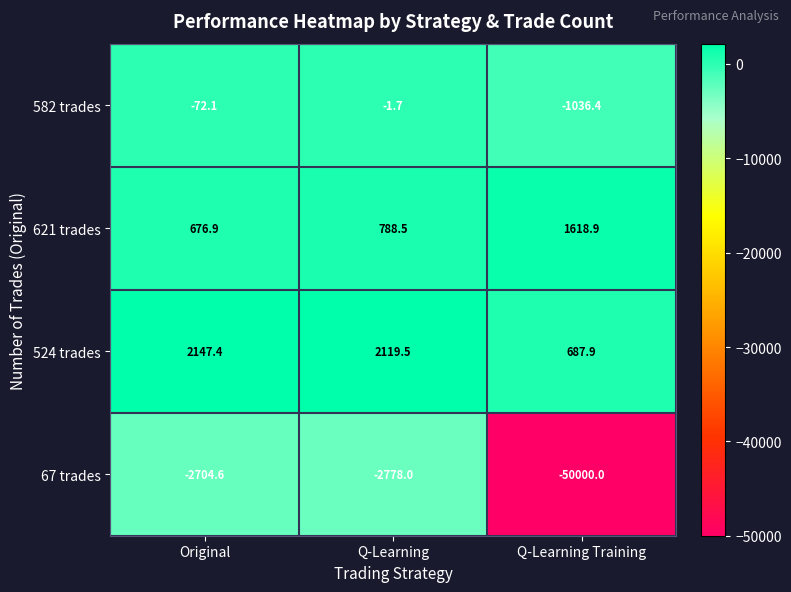

Rank the series at Q-Learning Training from lowest to highest value.

67 trades, 582 trades, 524 trades, 621 trades